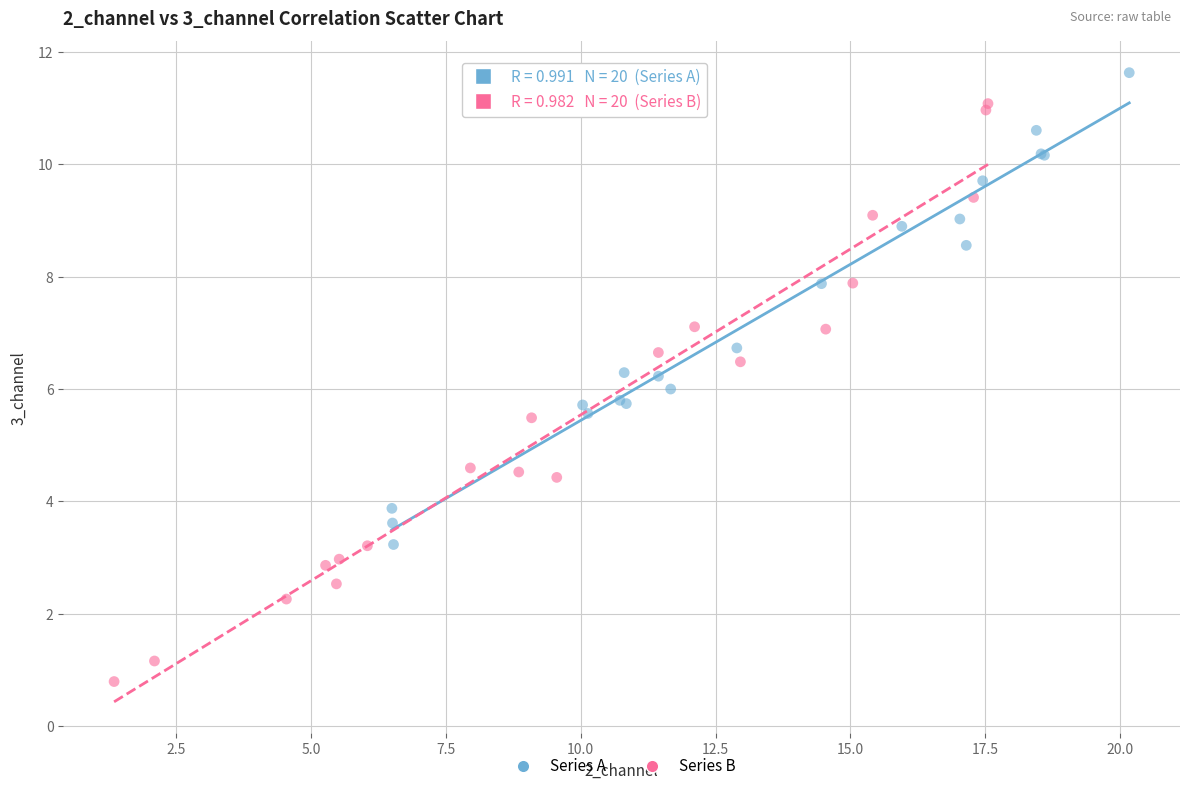

Which series contains the highest Y value?

Series A